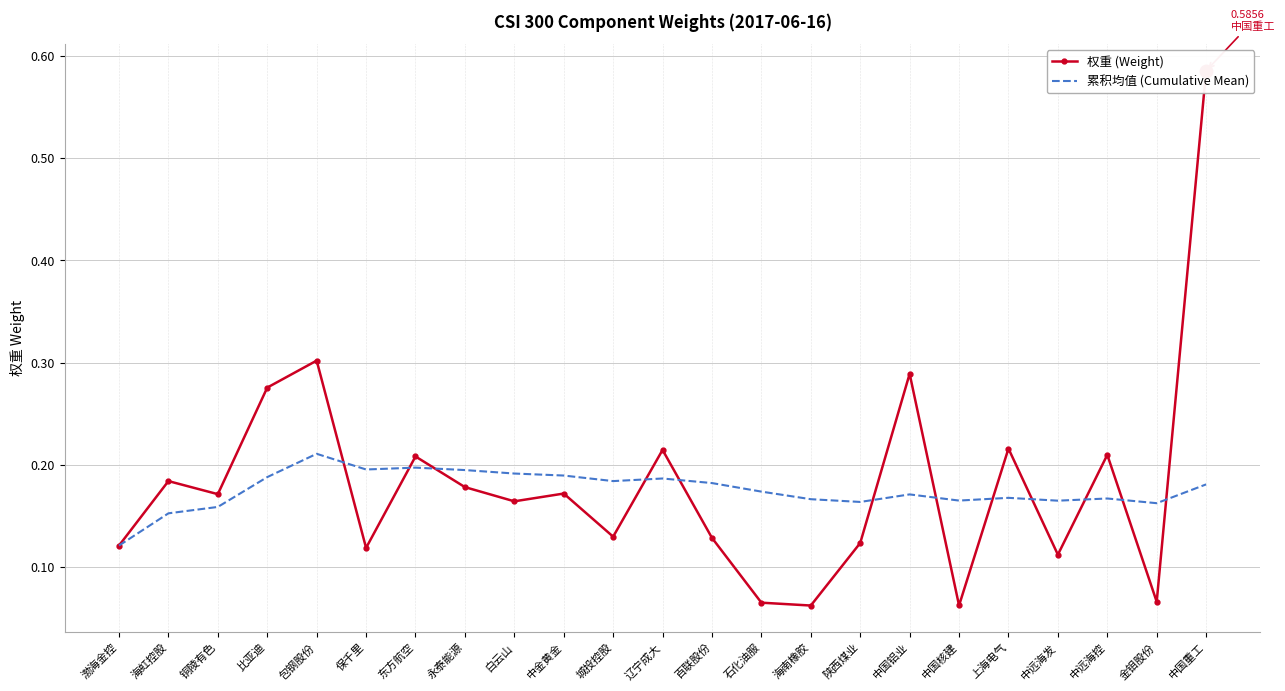

How many categories are shown in the chart?

23